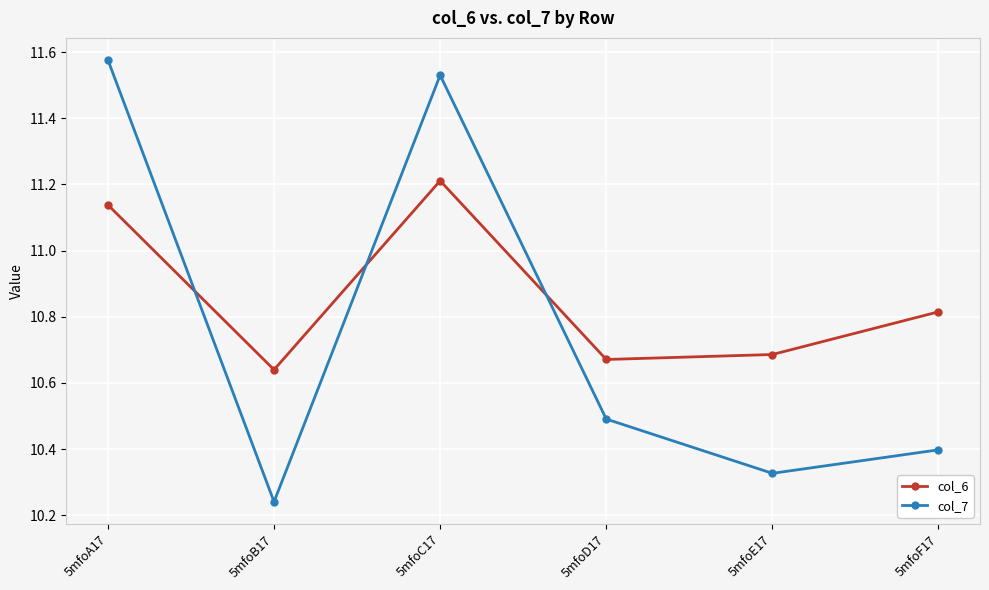

Which category has the lowest value in the col_7 series?

5mfoB17